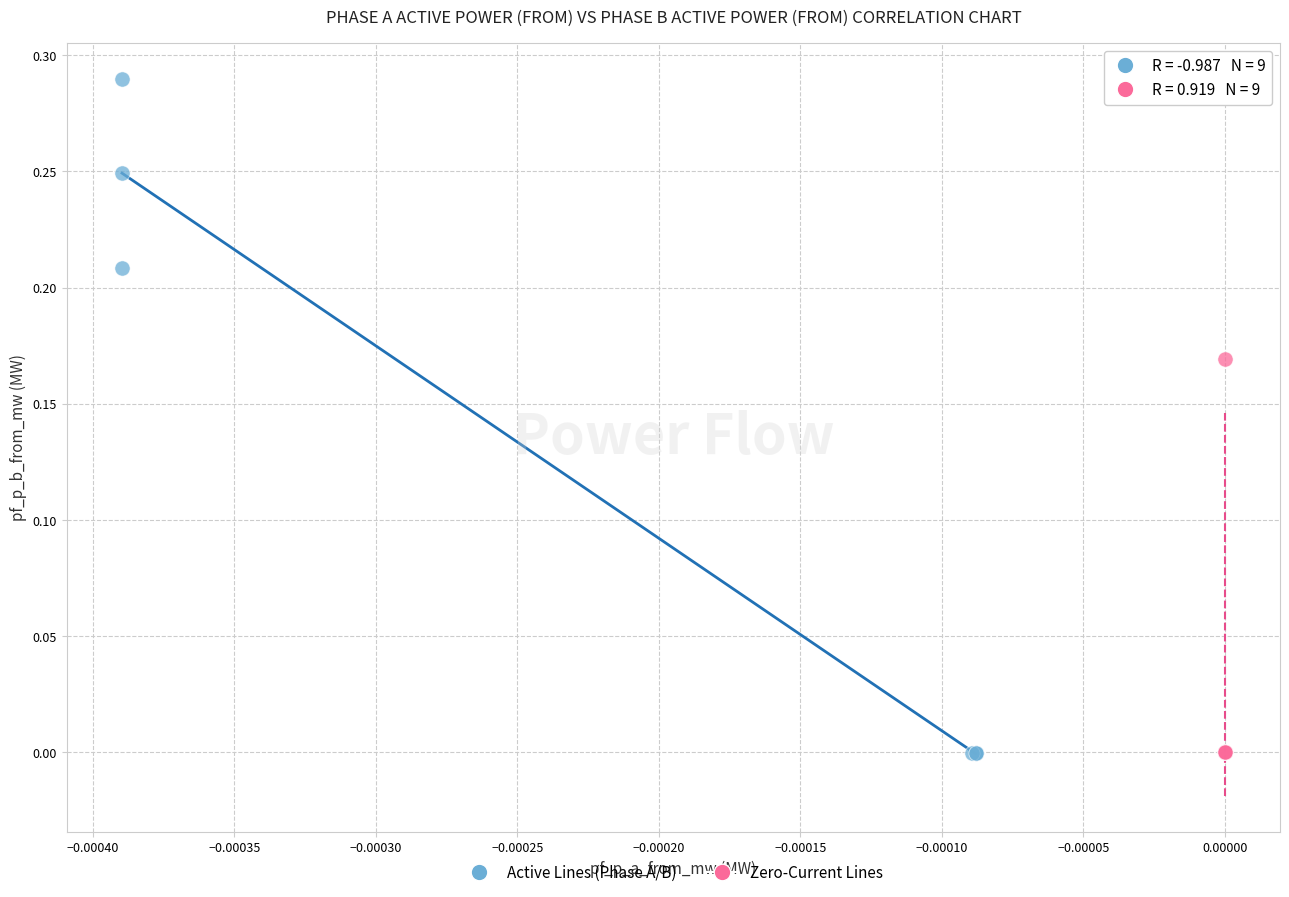

What are all the series names shown in the legend?

Active Lines (Phase A/B), Zero-Current Lines